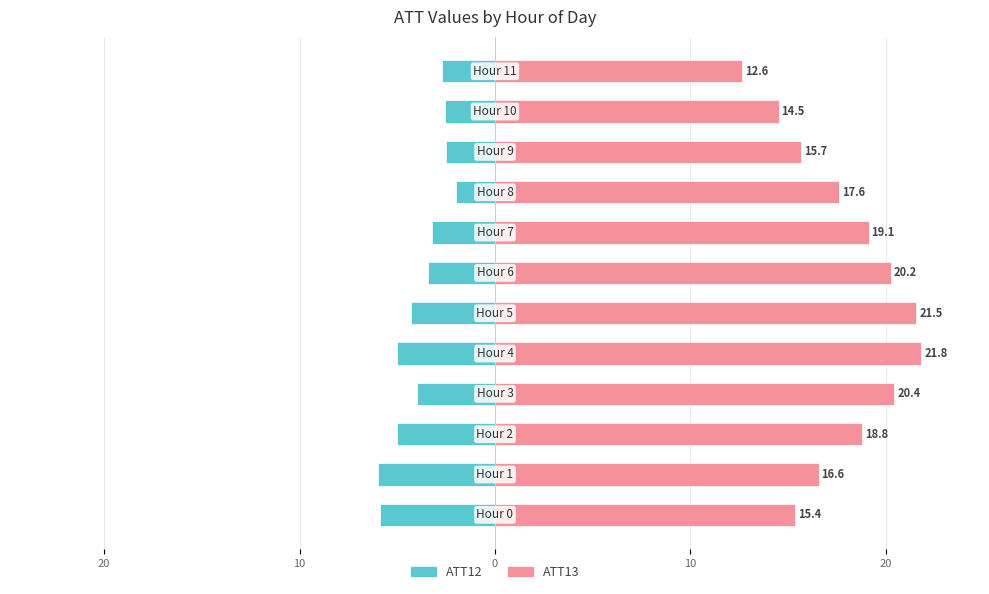

What is the difference between the second highest and second lowest values in the ATT13 (right) series?

7.0